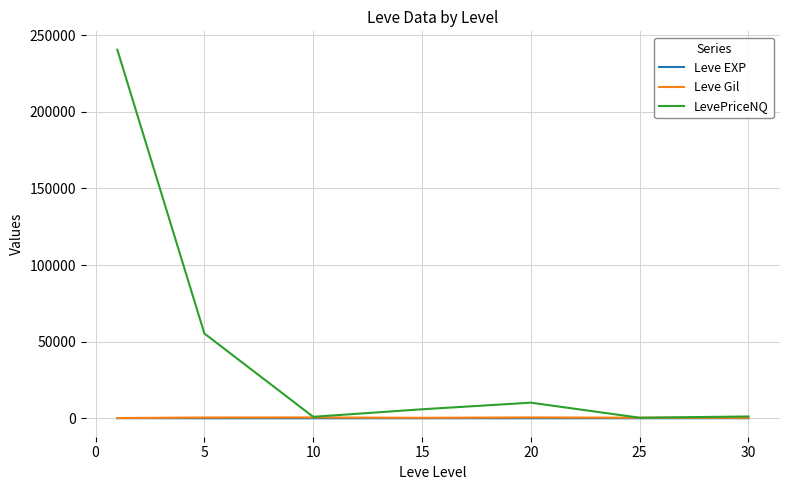

Which series has the largest total across all categories?

LevePriceNQ